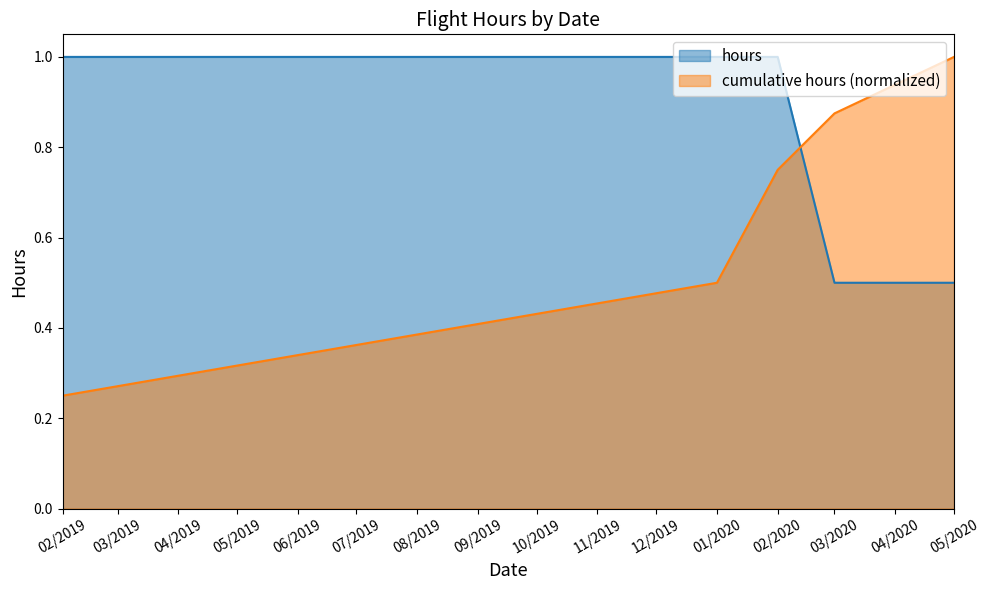

What is the difference between the second highest and second lowest values in the hours series?

0.5